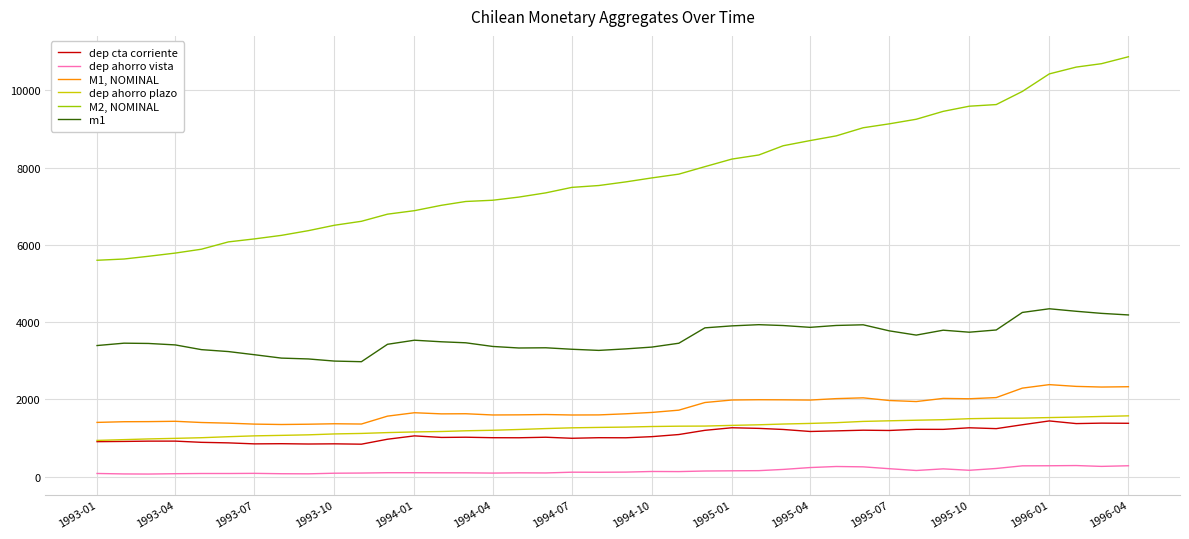

What is the lowest value of the M2, NOMINAL series?

5600.5